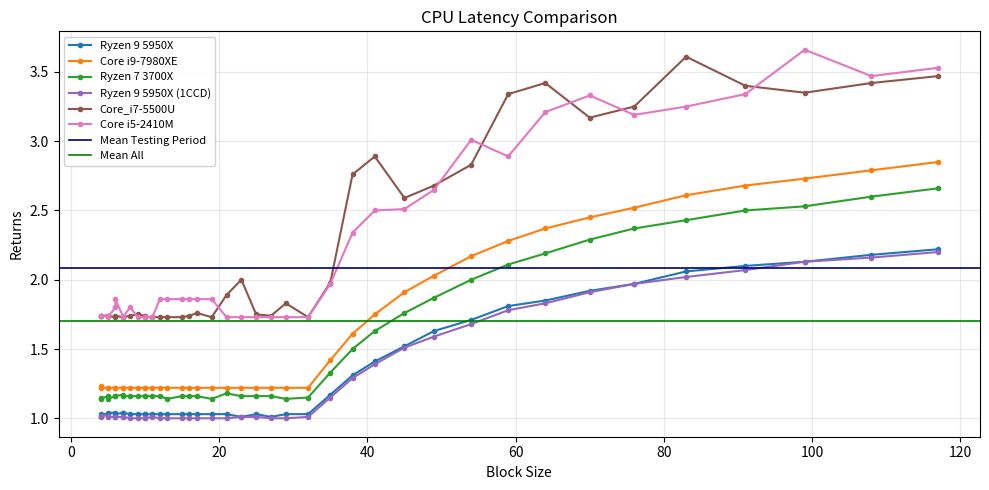

Where is Core i5-2410M nearest to the value 2?

35